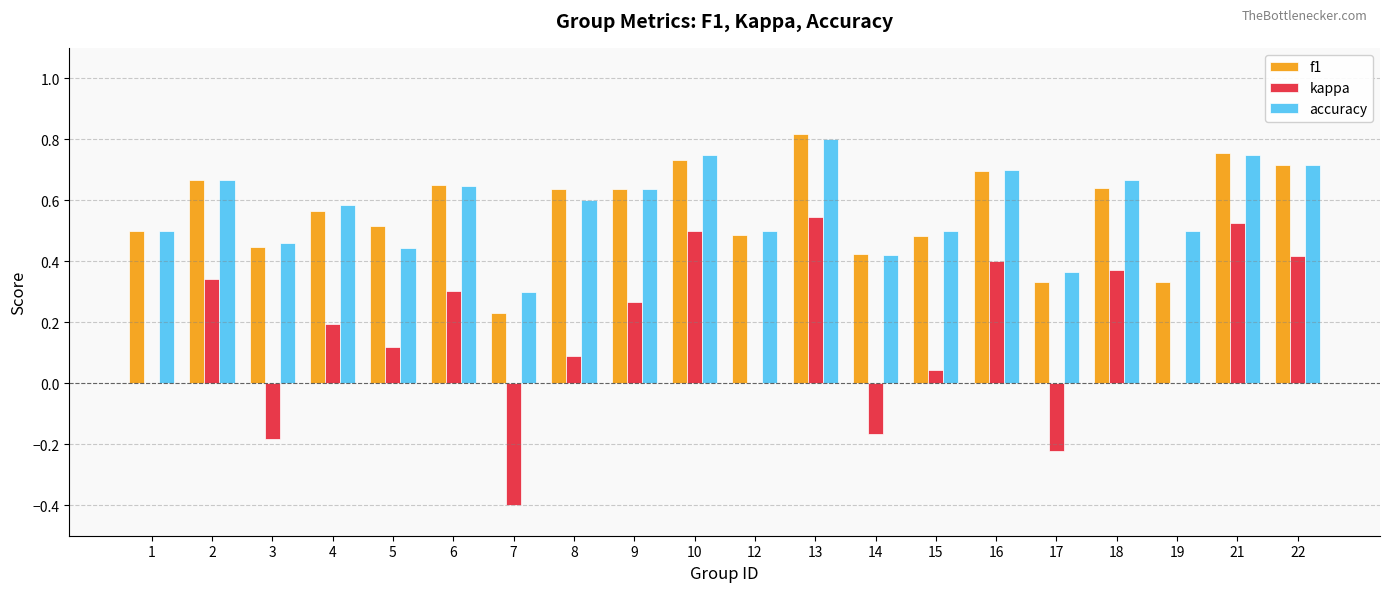

Which series changed the most between 14 and 15?

kappa